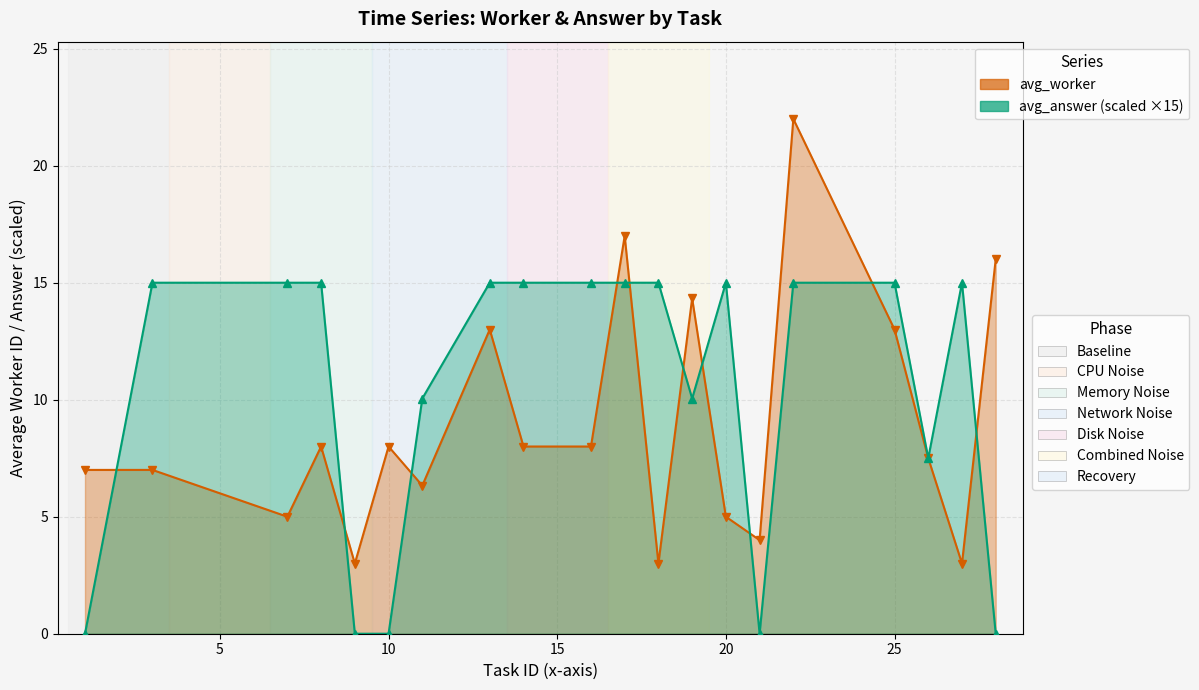

True or false: avg_answer and avg_worker cross at least once.

True